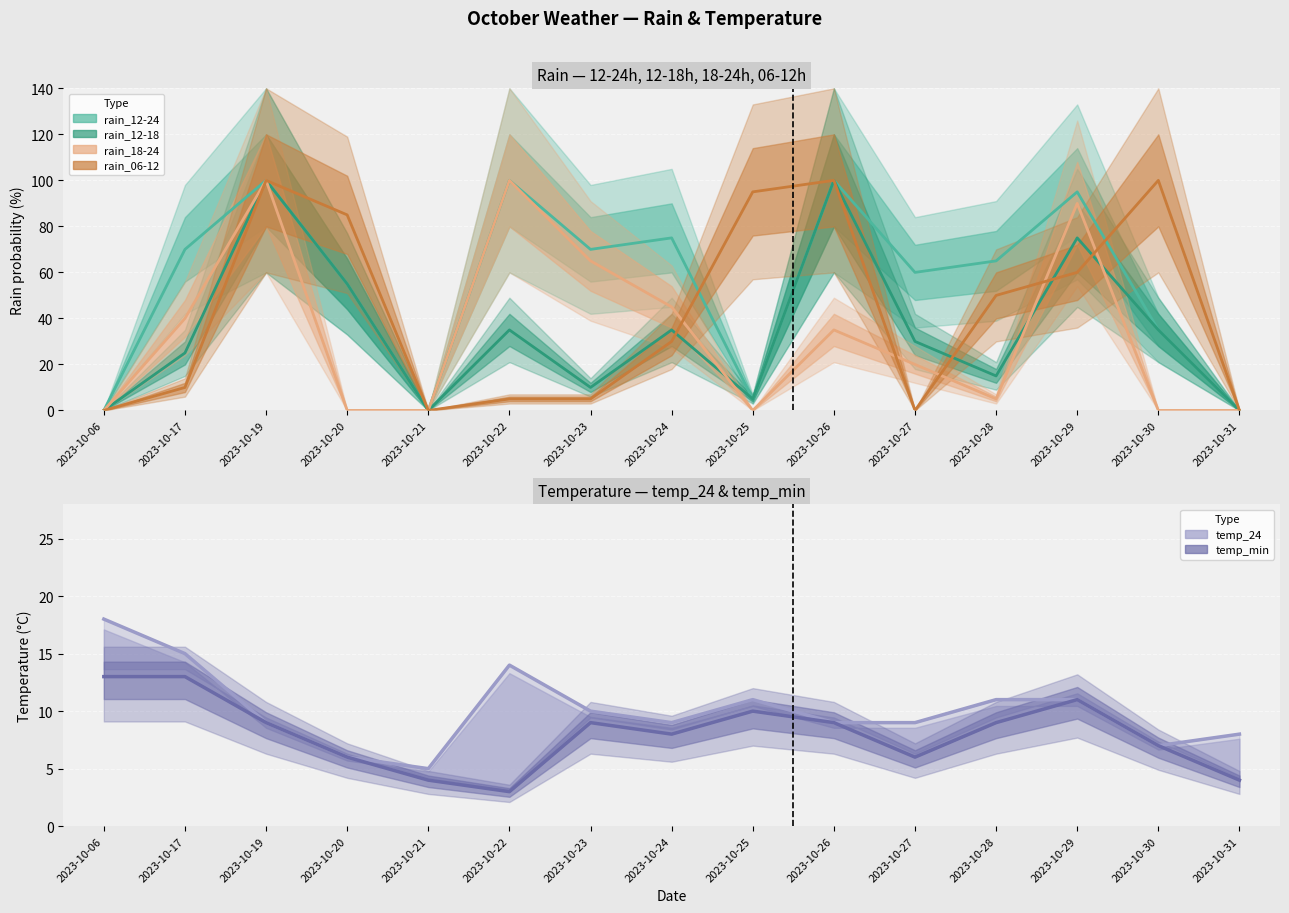

The value of rain_12-24 at 2023-10-23 is 16. True or false?

False